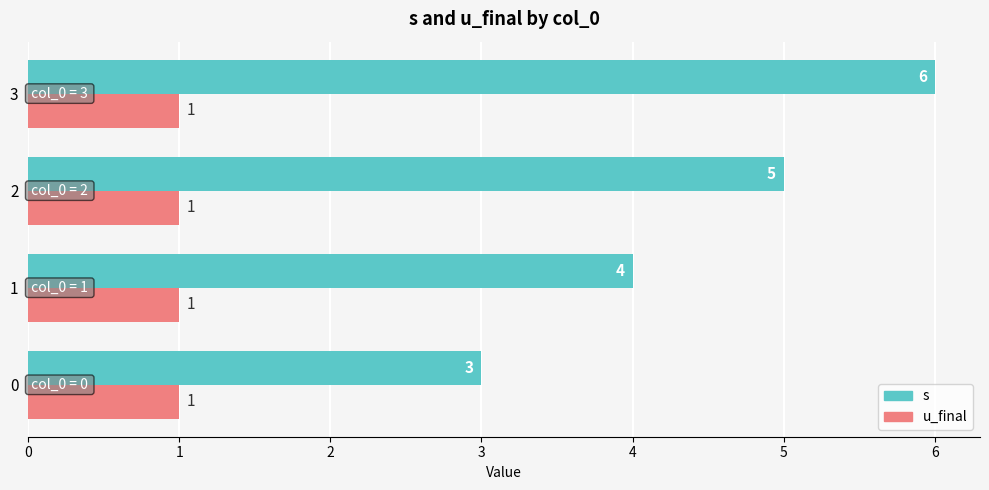

What are all the series names shown in the legend?

s, u_final